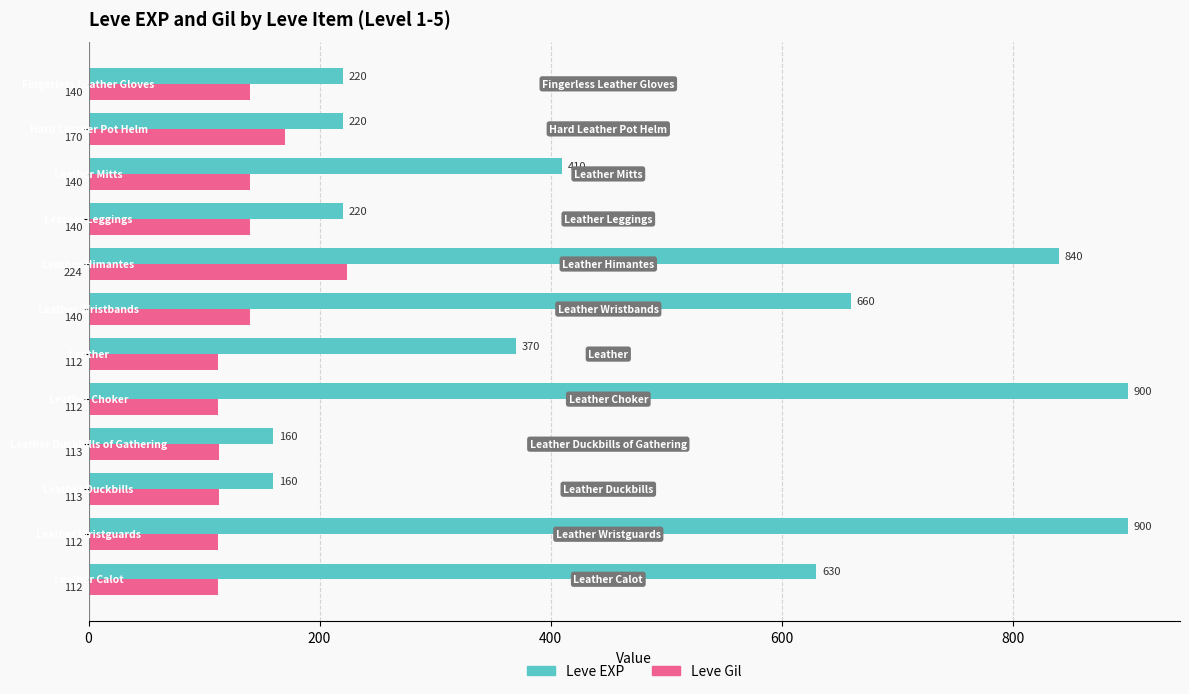

What is the difference between the maximum and minimum values in the Leve Gil series?

112